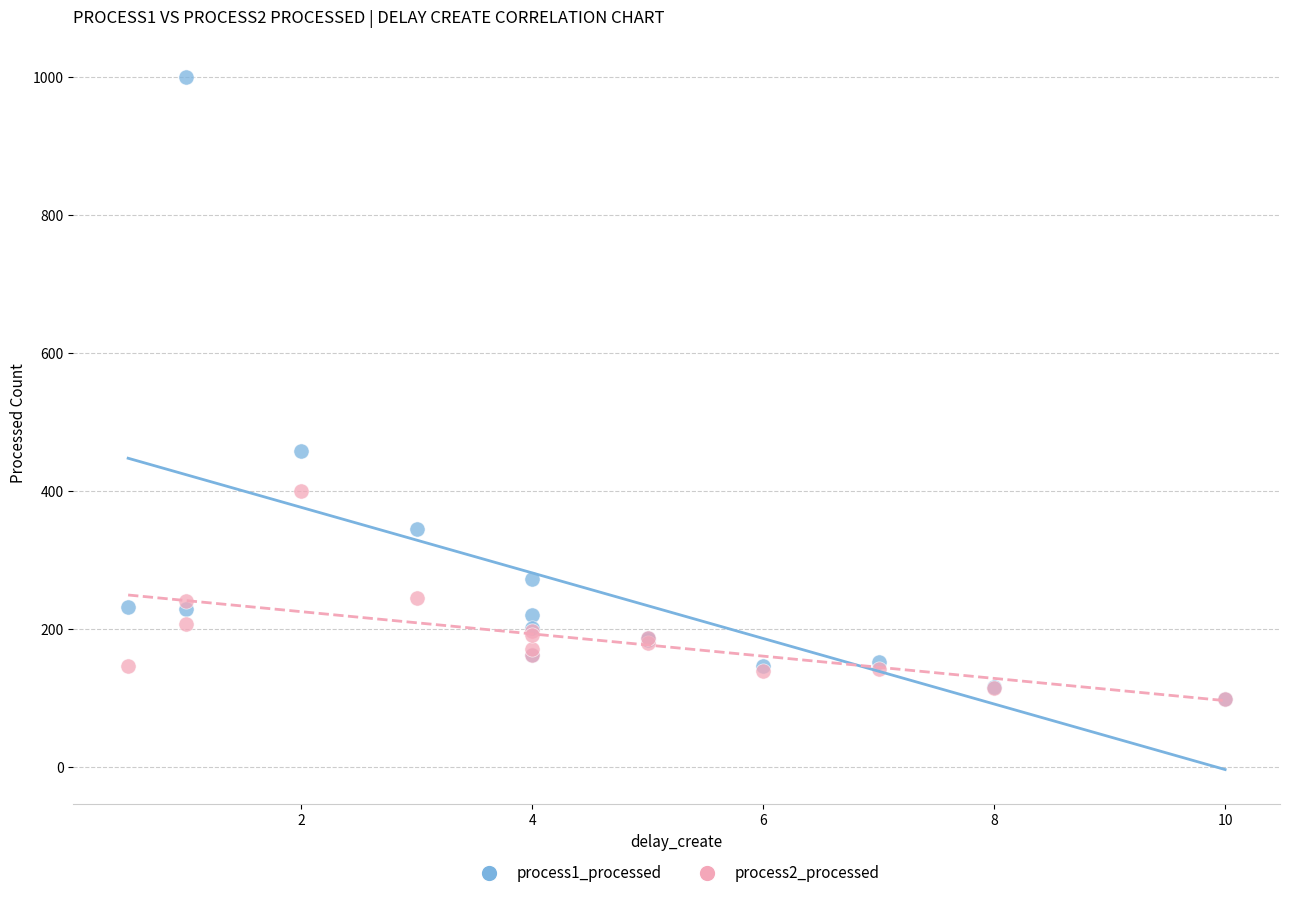

Across all series, what Y value is closest to 550?

459